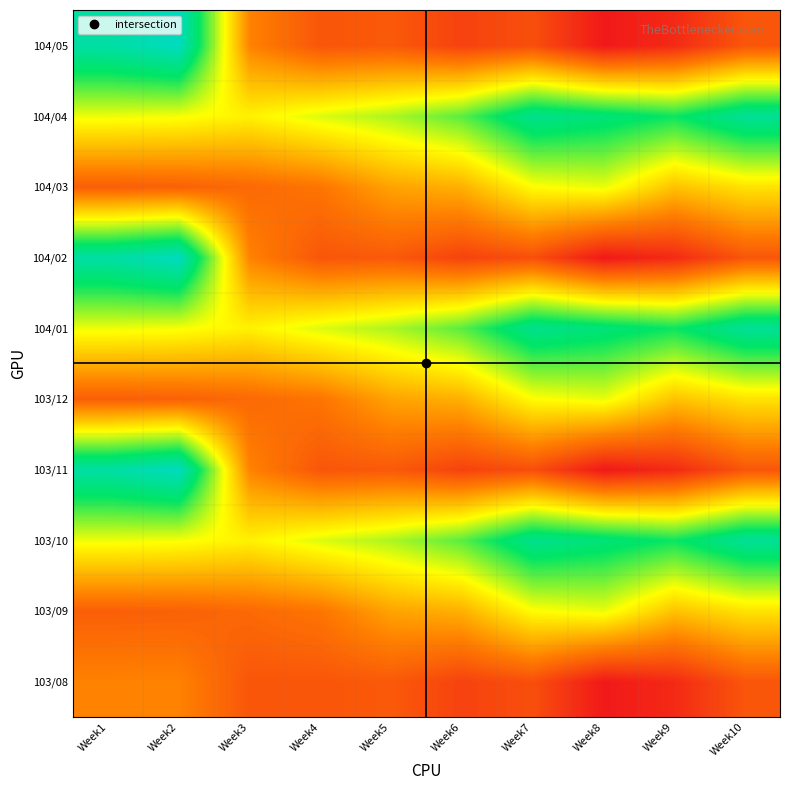

What is the smallest value displayed?

0.8